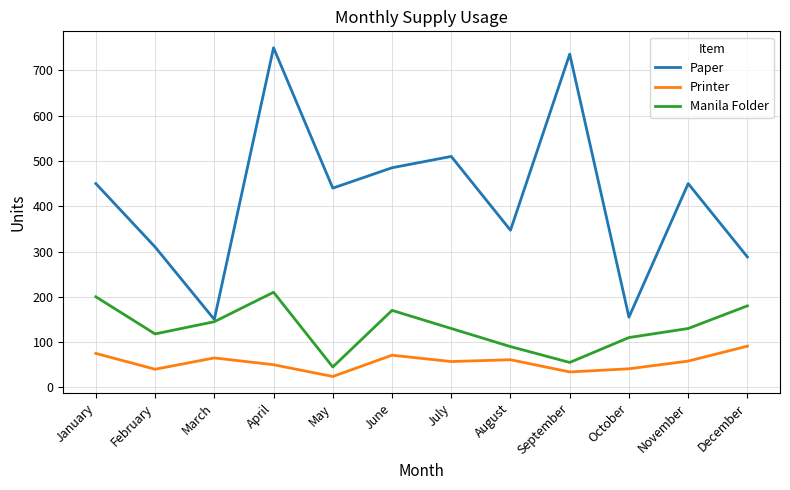

True or false: Paper has more than 1 points higher than both neighbors.

True